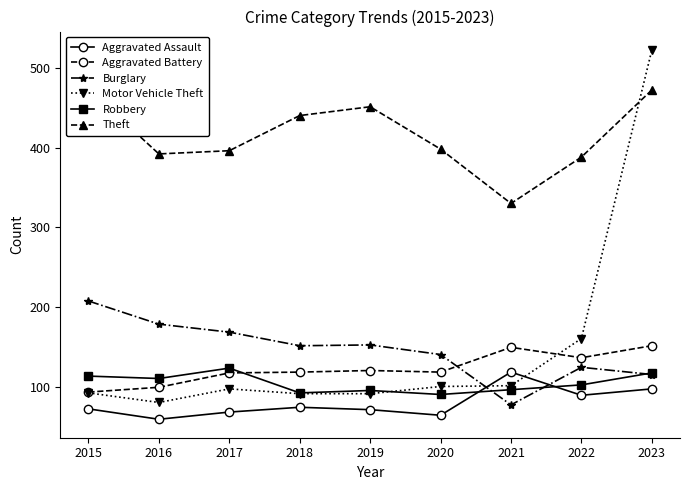

What is the smallest value displayed?

60